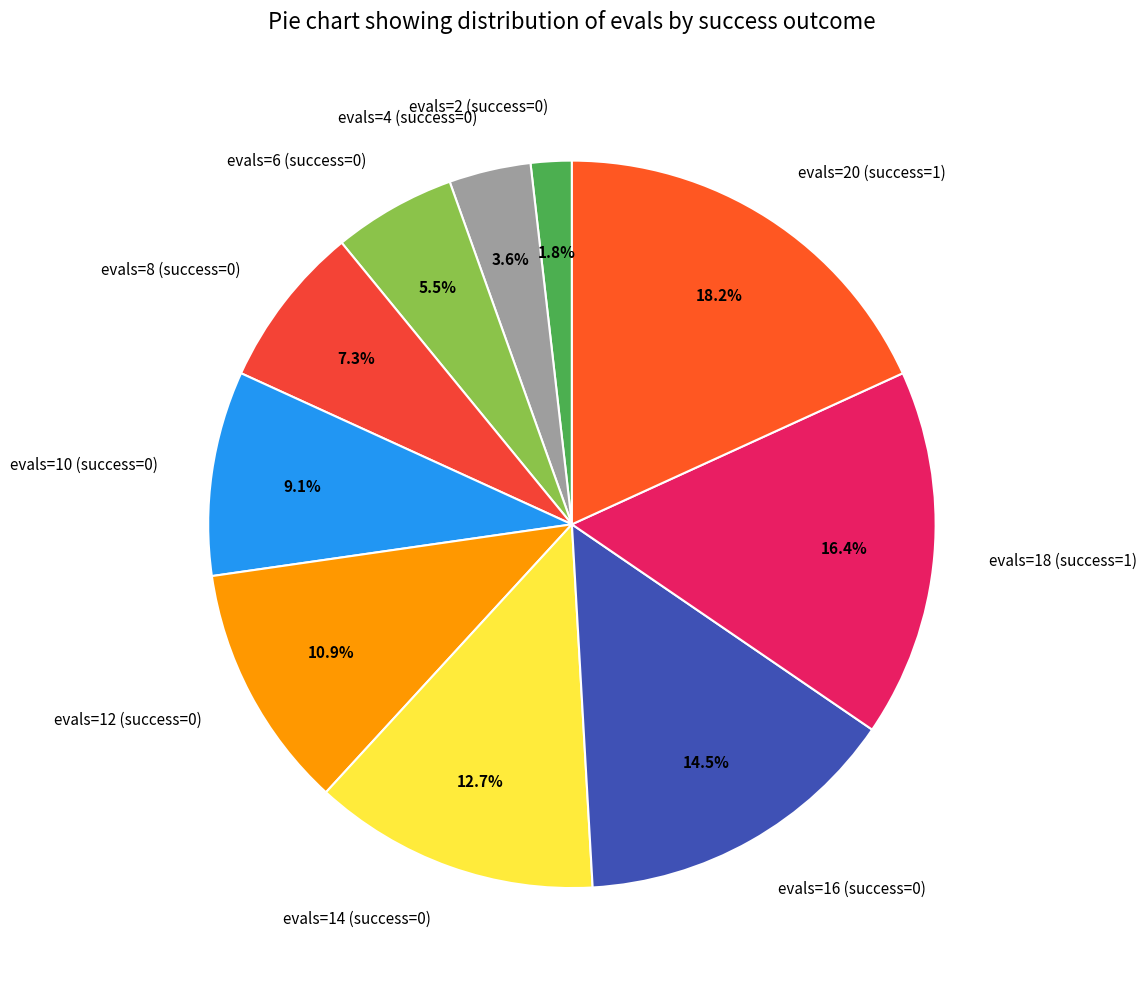

To the nearest percent, what is the difference between the evals=10 (success=0) and evals=14 (success=0) slice percentages?

4%